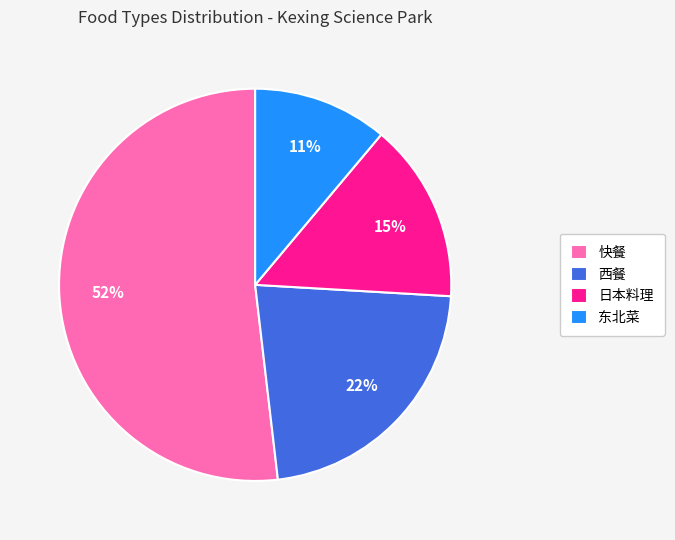

To the nearest percent, what is the average slice percentage?

25%